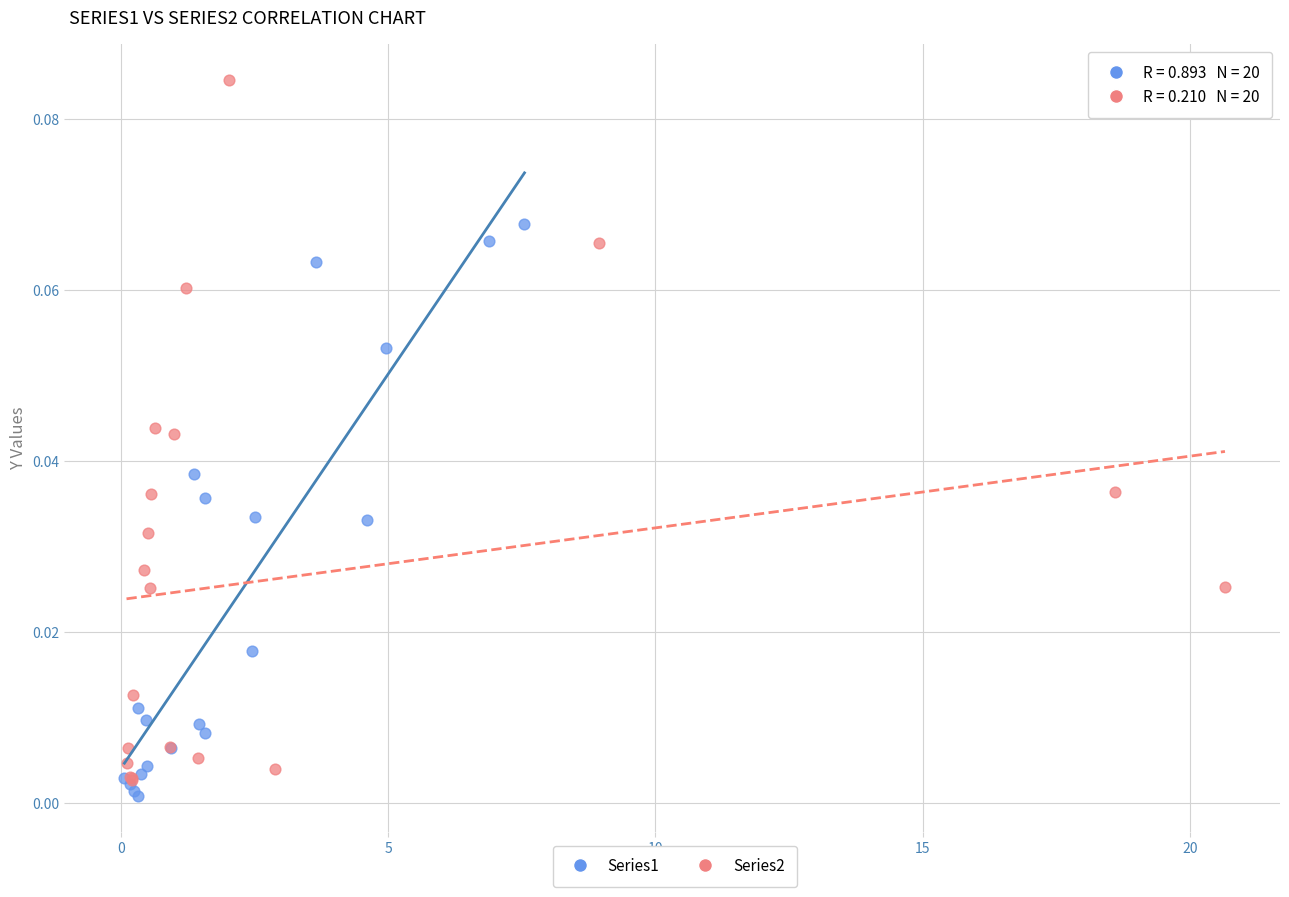

Which series has the widest spread of Y values?

Series2